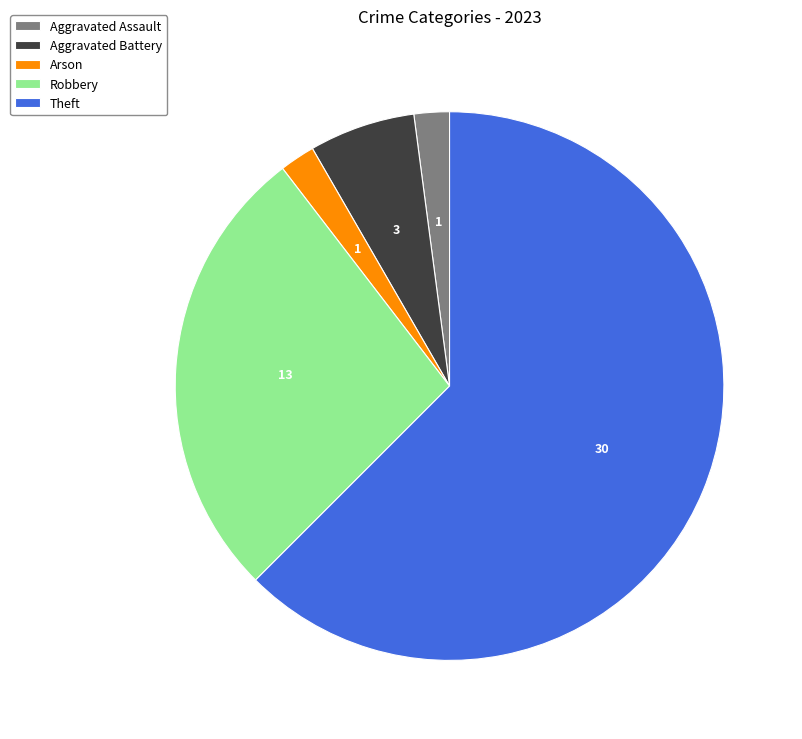

Which slice is the largest?

Theft